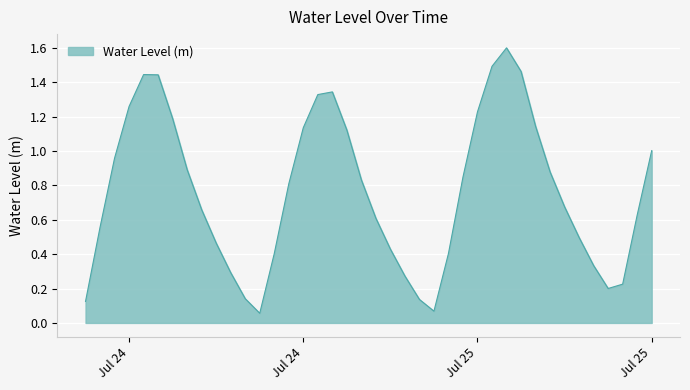

What is the maximum value shown in the chart?

1.6